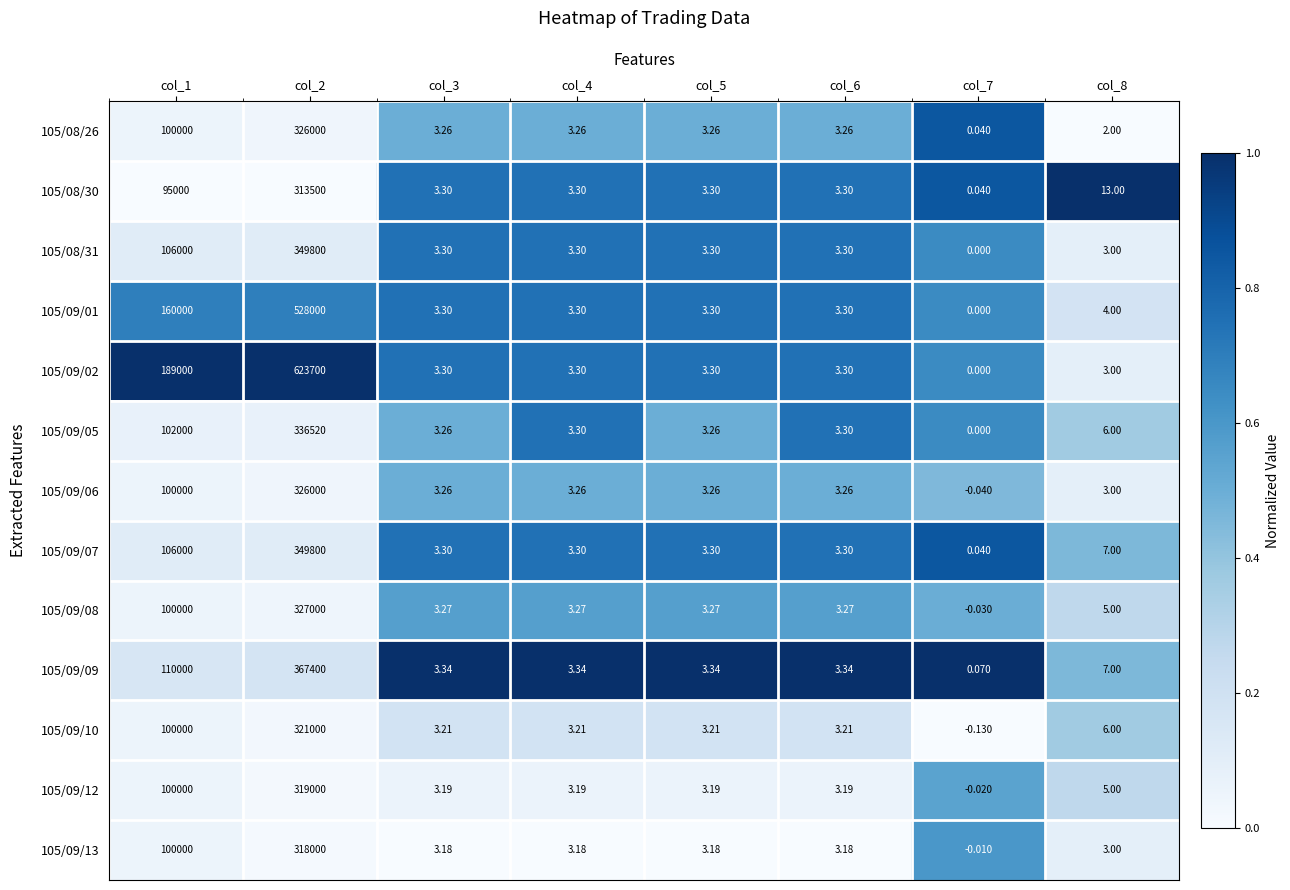

How many categories are shown in the chart?

8